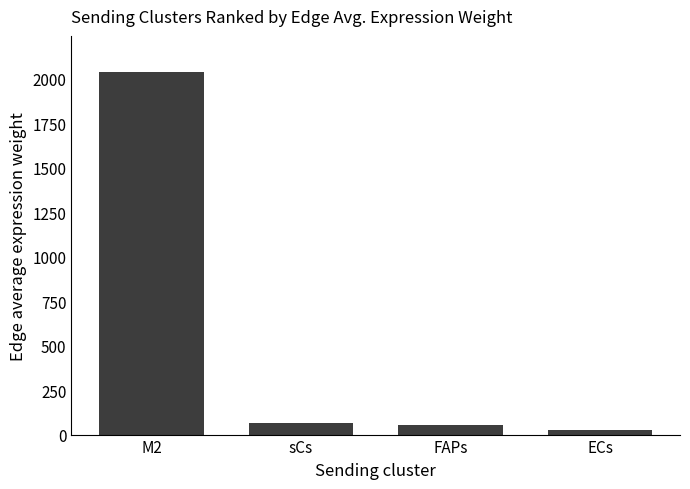

The chart shows a value of 55.2 at FAPs. True or false?

True